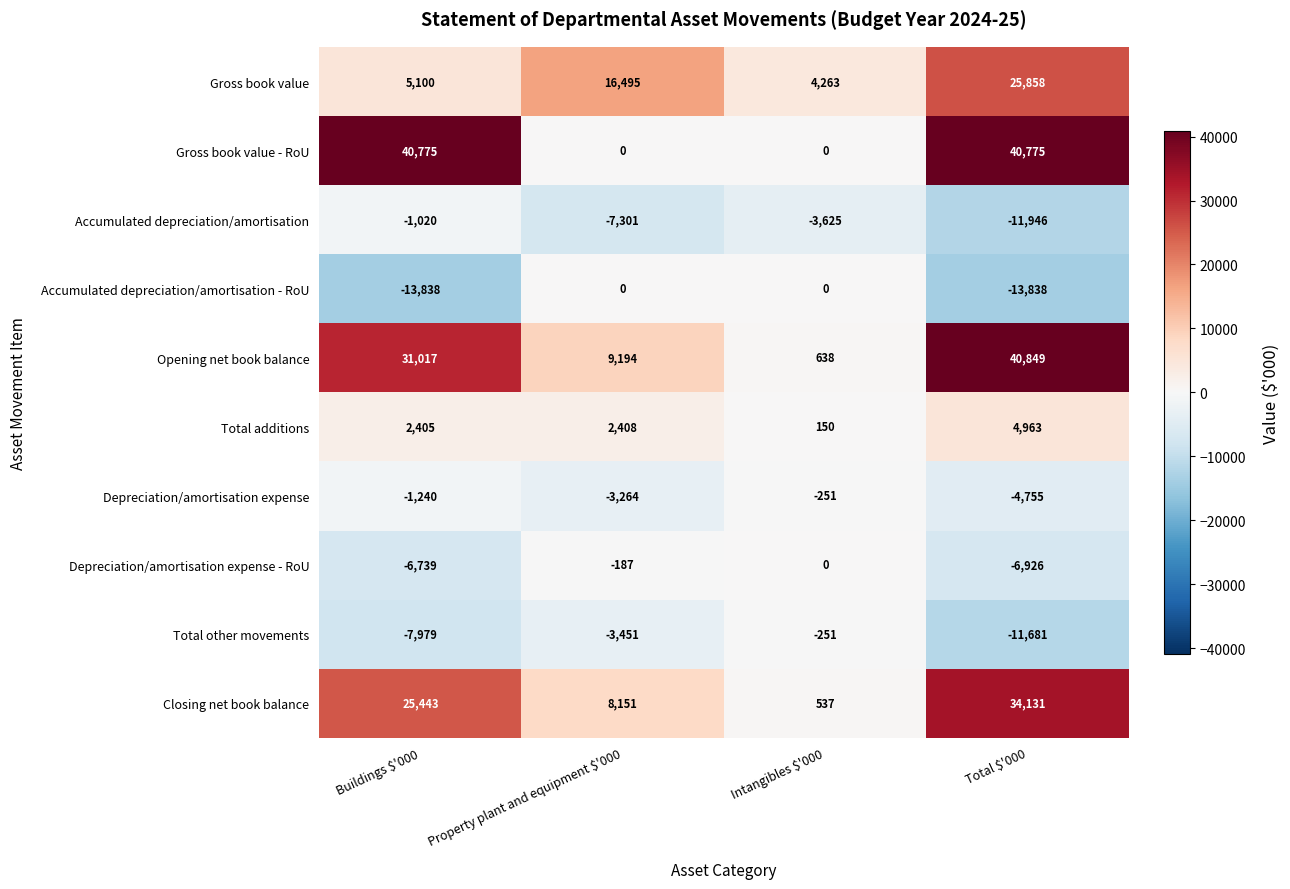

What is the approximate value of Depreciation/amortisation expense at Property plant and equipment $'000, to the nearest 100?

-3300